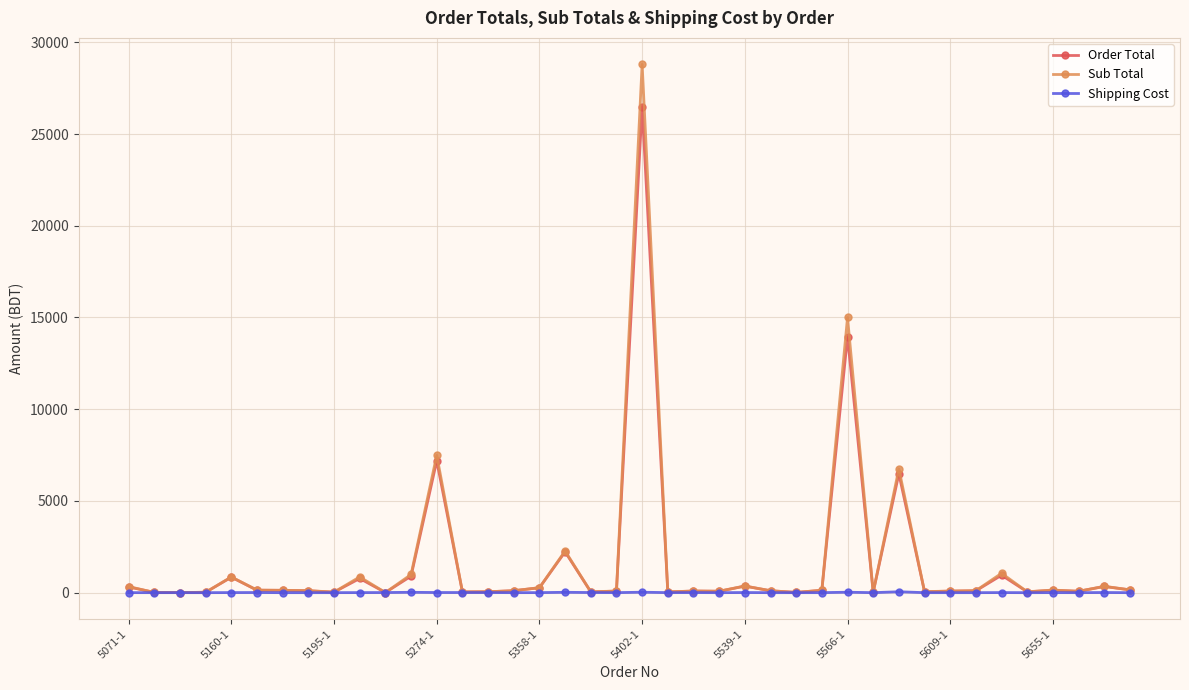

List the series in order of their peak value, lowest first.

Shipping Cost, Order Total, Sub Total